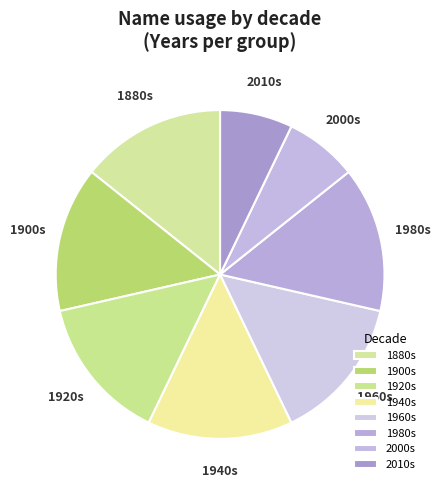

How many segments does this pie chart have?

8